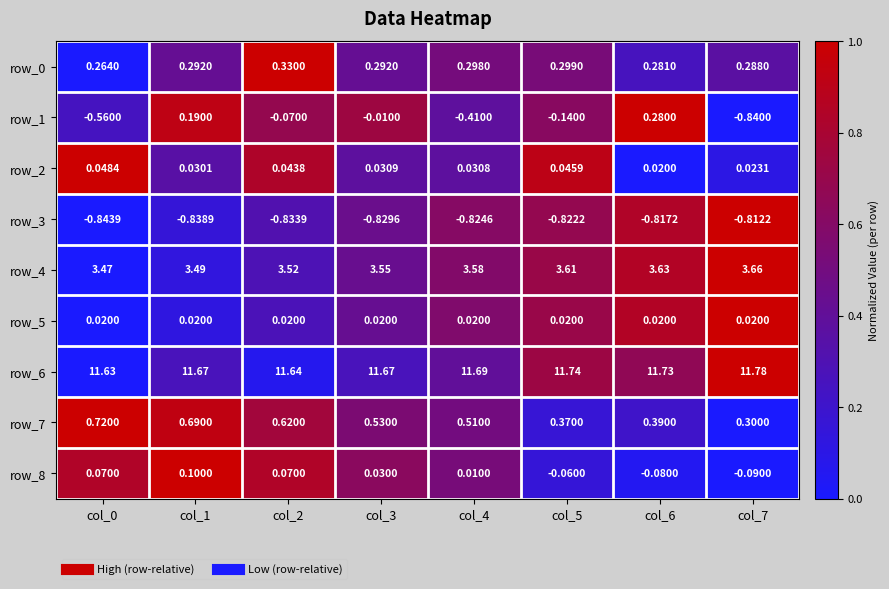

Is the value of row_1 at col_2 greater than the value of row_0 at col_3?

No